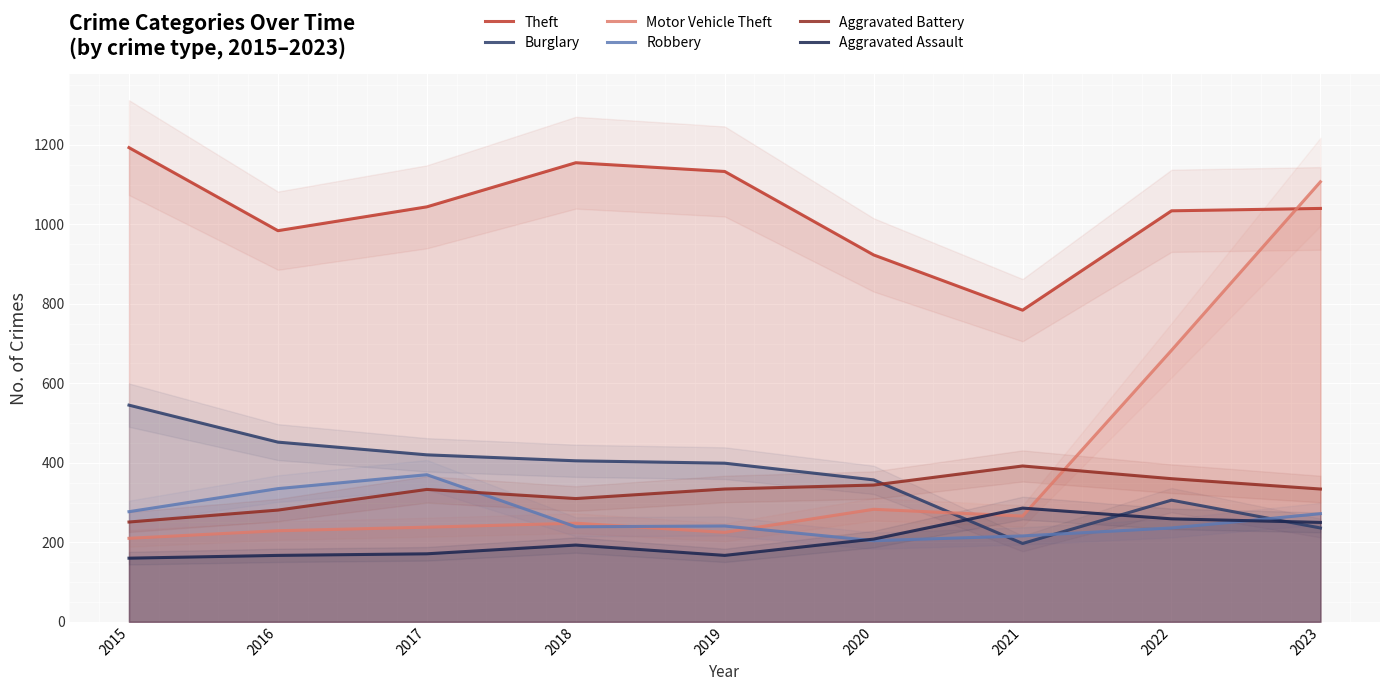

What is the difference between the highest and lowest values at 2016?

817